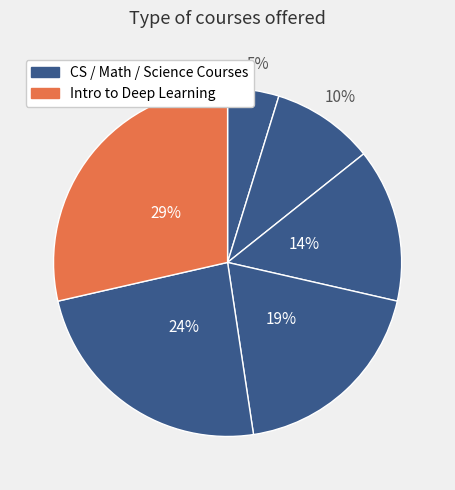

Count the number of slices in the pie.

6